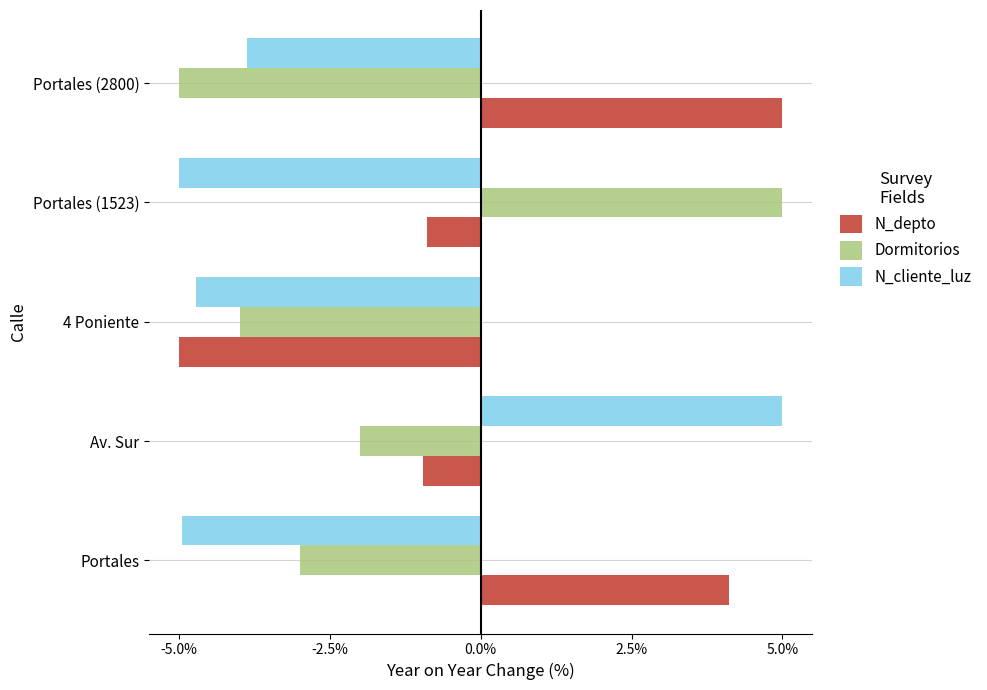

At how many categories does at least one series exceed 3?

4